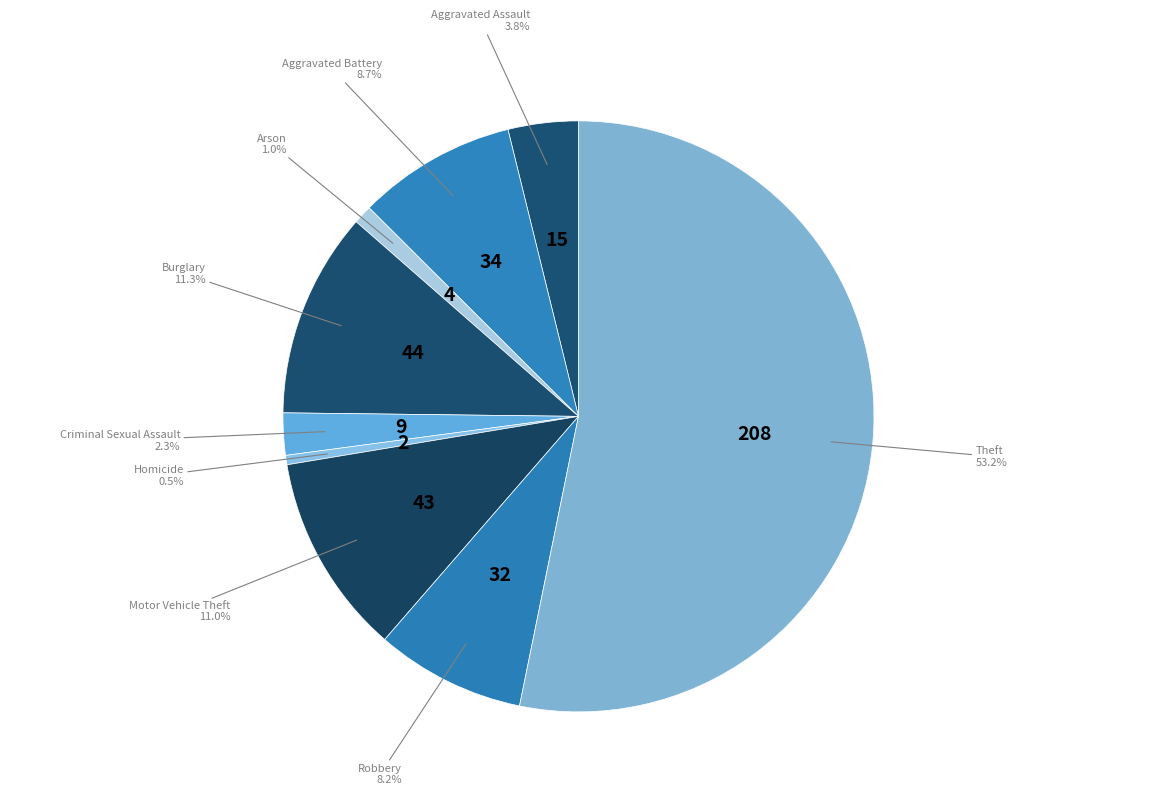

Which slice is the largest?

Theft